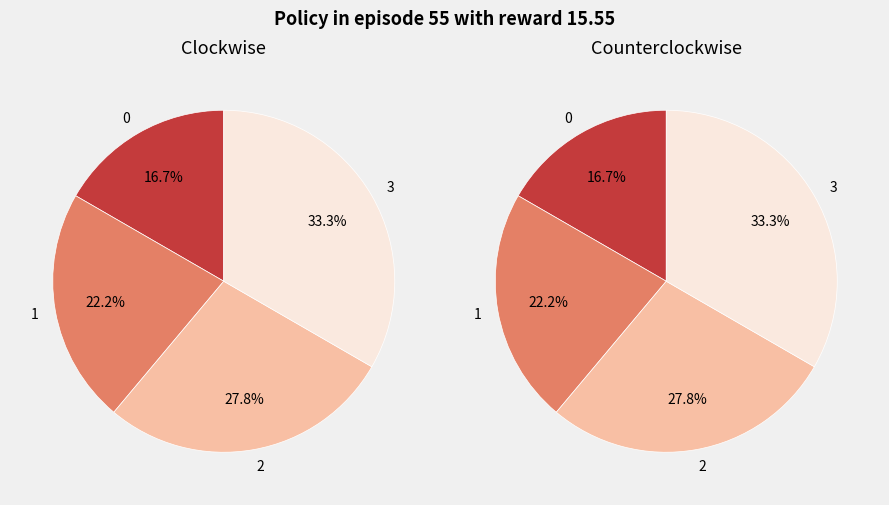

Is there any slice that represents more than half of the pie?

No